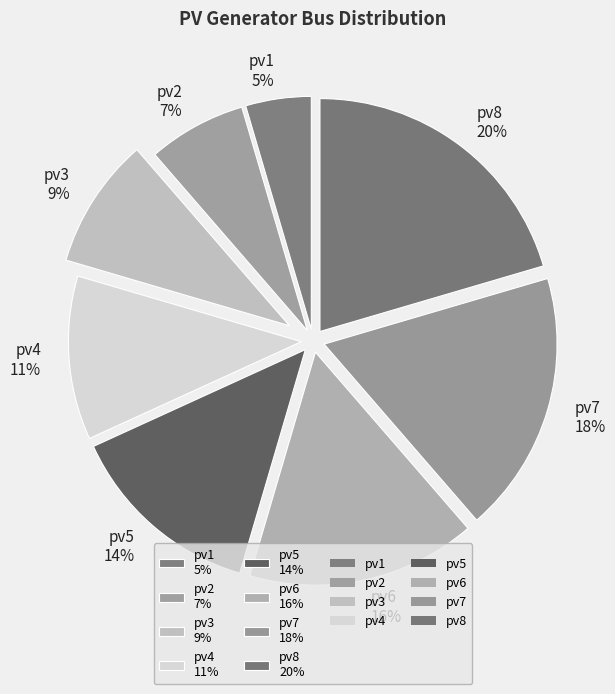

Between pv1 and pv3, which is larger?

pv3